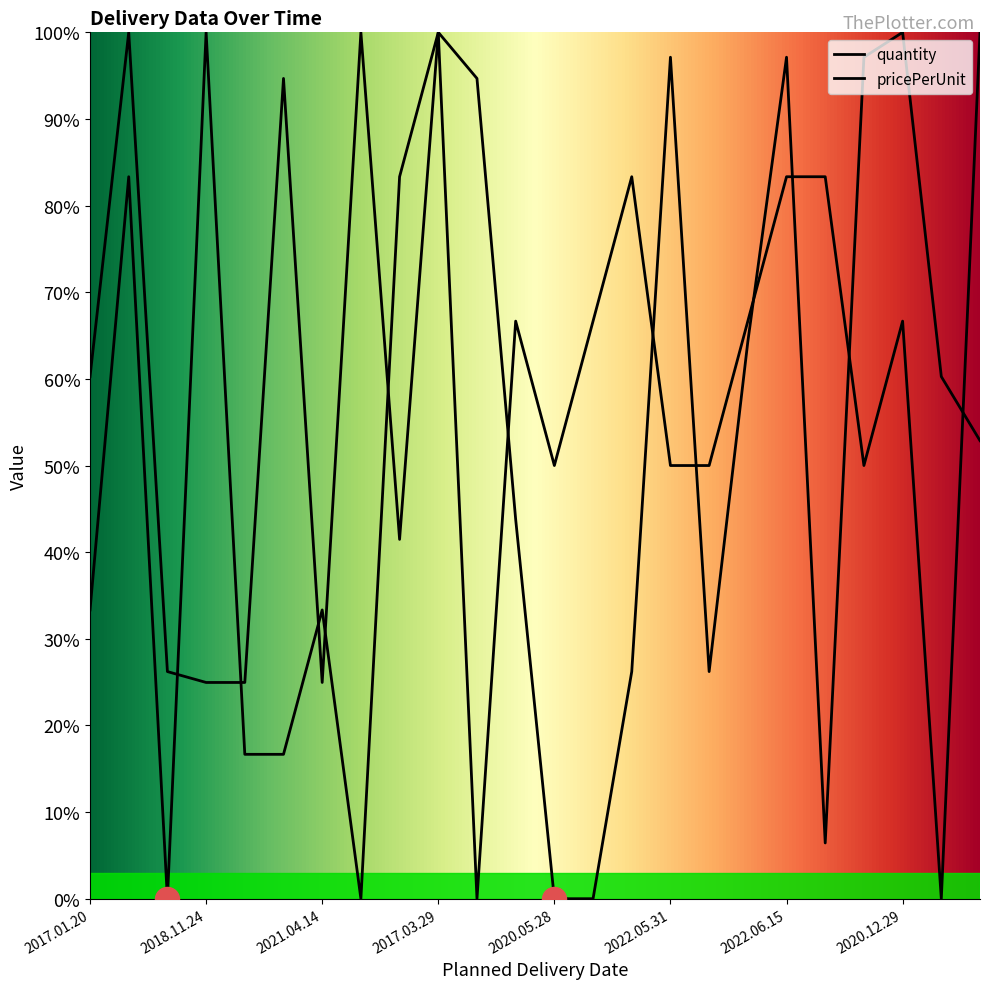

Which series has the largest Y range (max minus min)?

quantity